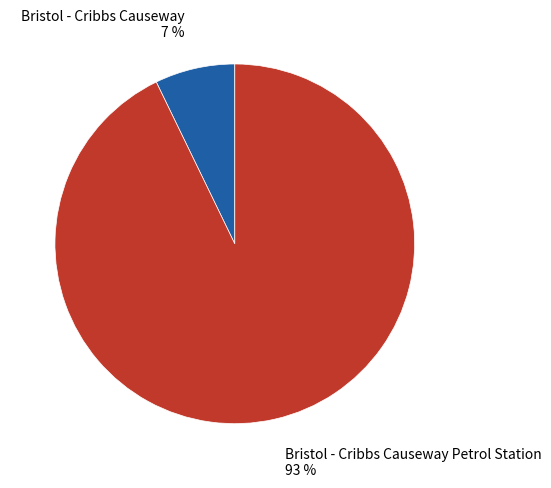

Does Bristol - Cribbs Causeway Petrol Station account for over 50% of the chart?

Yes